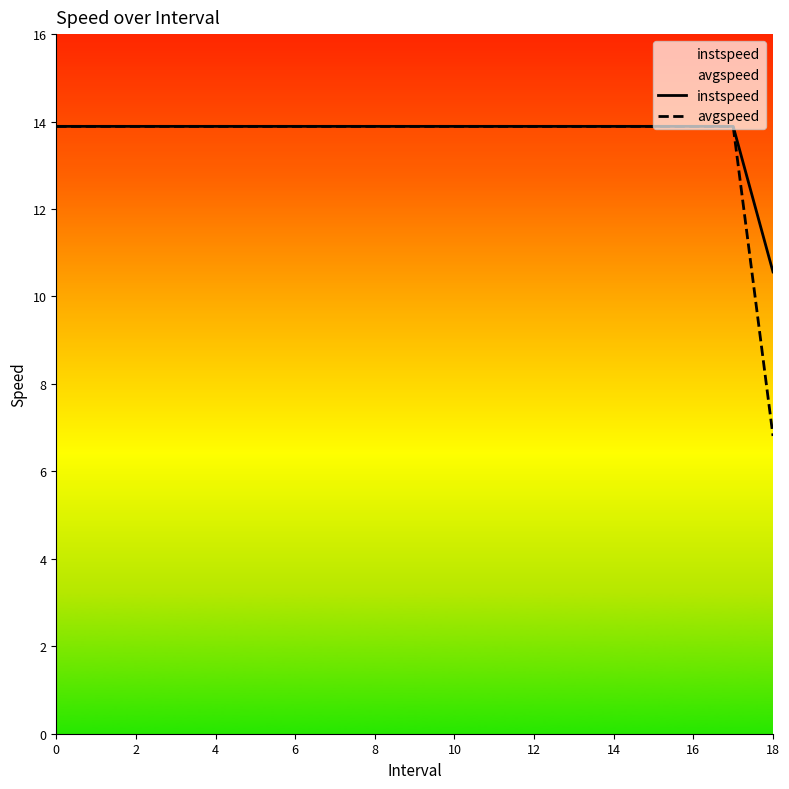

What is the total value across all series at 0?

27.8